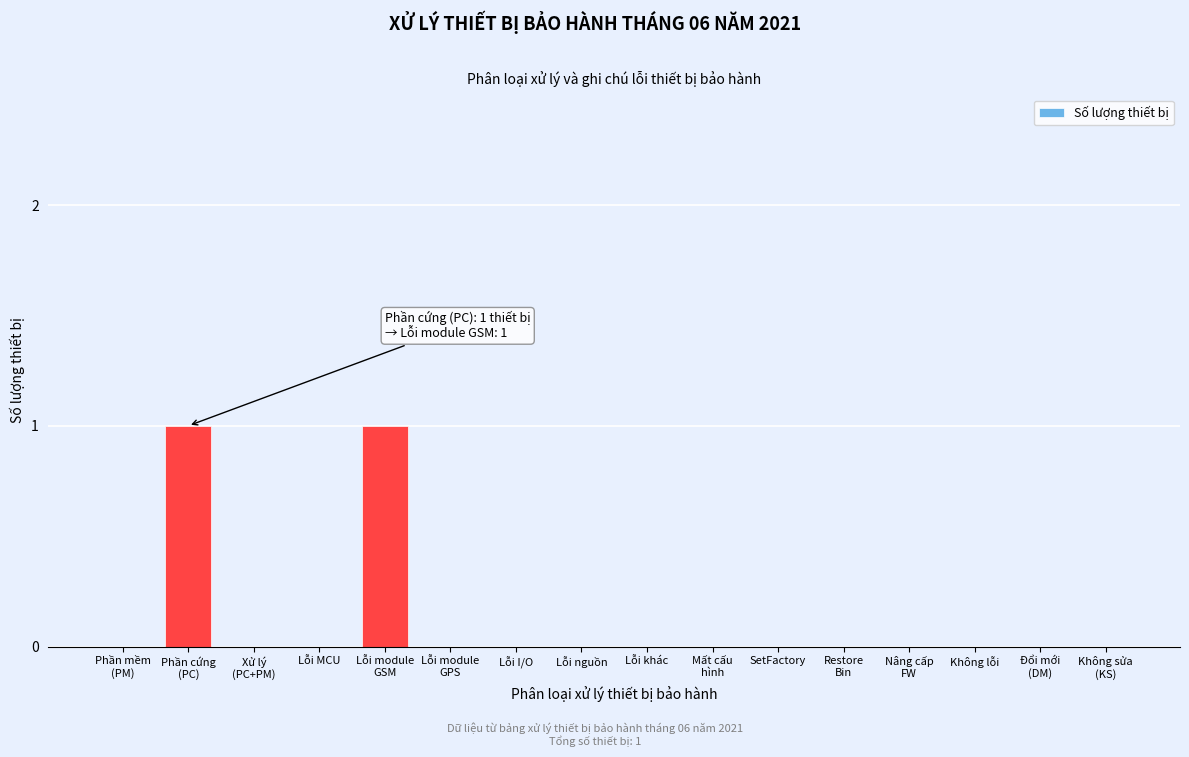

The value at SetFactory is 0. True or false?

True